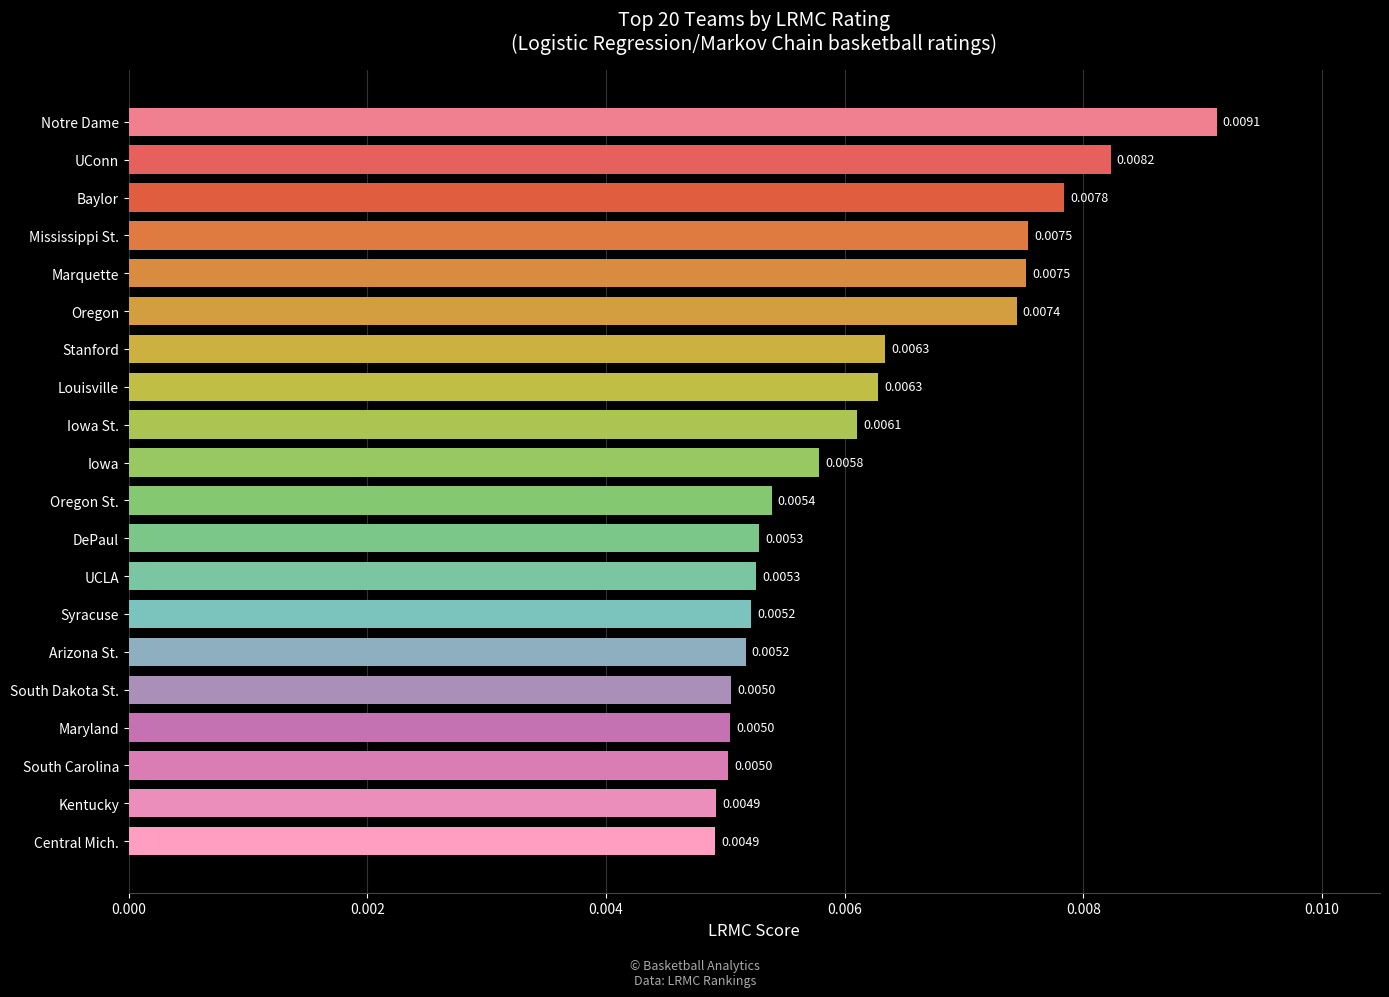

Which label corresponds to the largest value in the chart?

Notre Dame